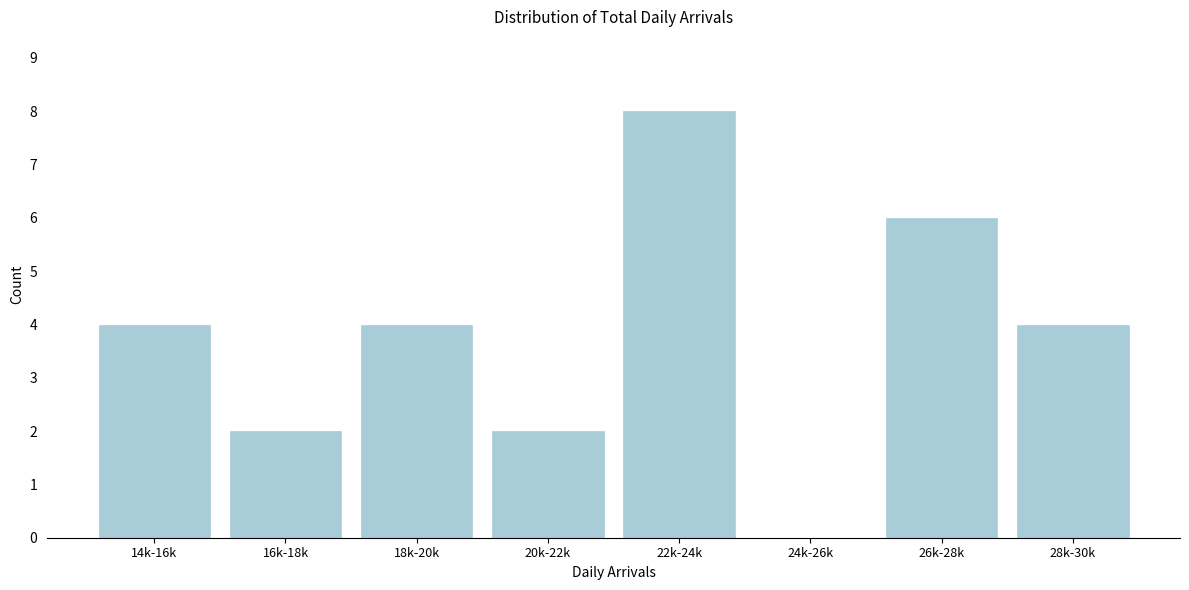

Reading left to right, what are all the values shown in this chart?

14k-16k=4	16k-18k=2	18k-20k=4	20k-22k=2	22k-24k=8	24k-26k=0	26k-28k=6	28k-30k=4